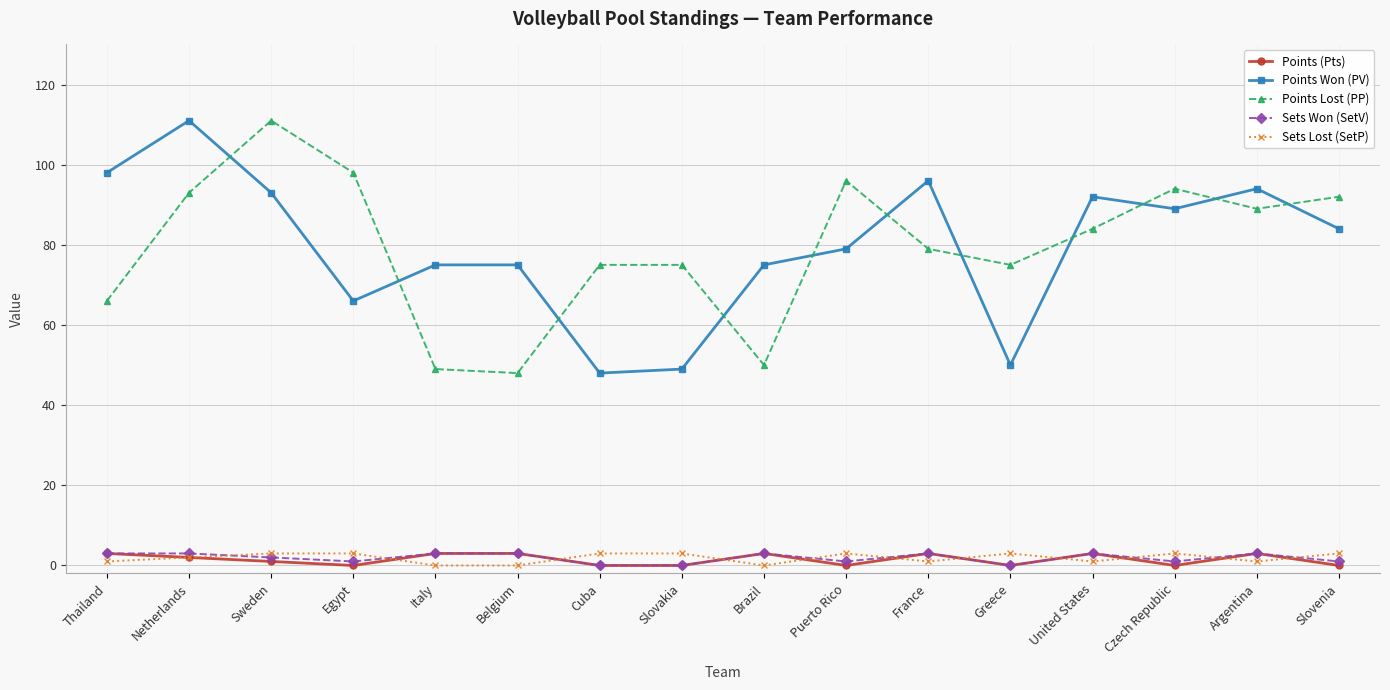

What value does the Points Lost (PP) series have at Slovenia, to the nearest 5?

90